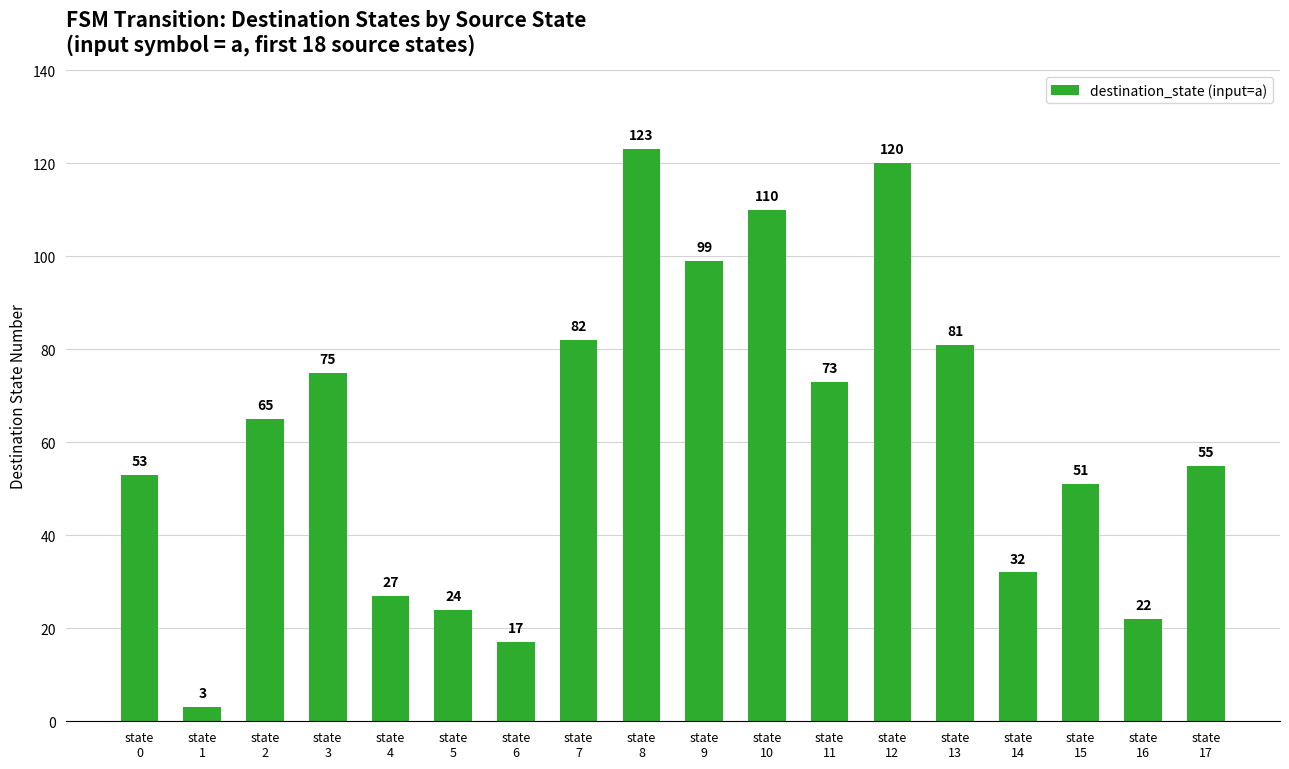

List the labels in order of value, smallest first.

state
1, state
6, state
16, state
5, state
4, state
14, state
15, state
0, state
17, state
2, state
11, state
3, state
13, state
7, state
9, state
10, state
12, state
8